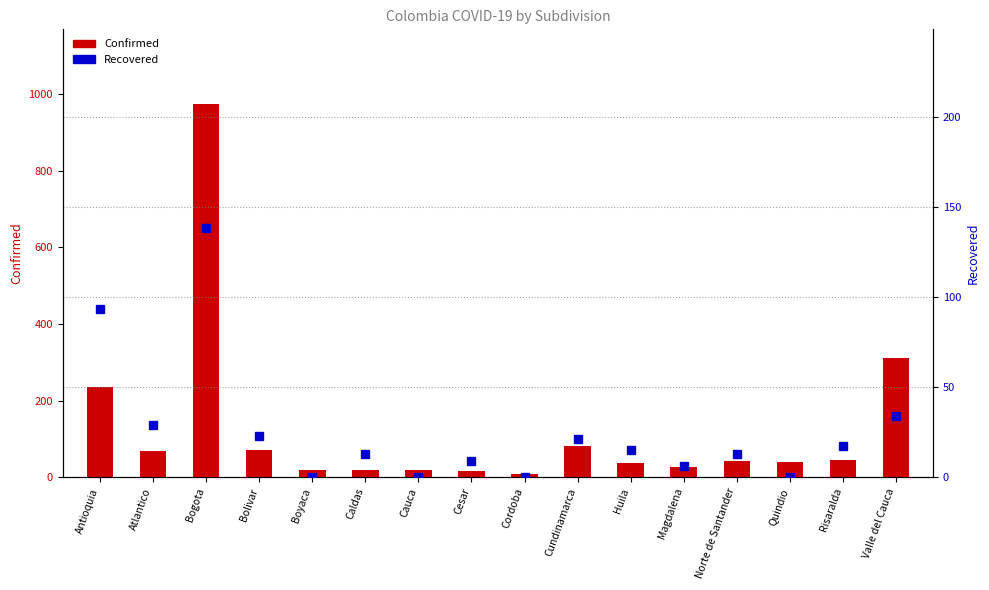

What is the difference between the highest and lowest values at Bolivar?

48